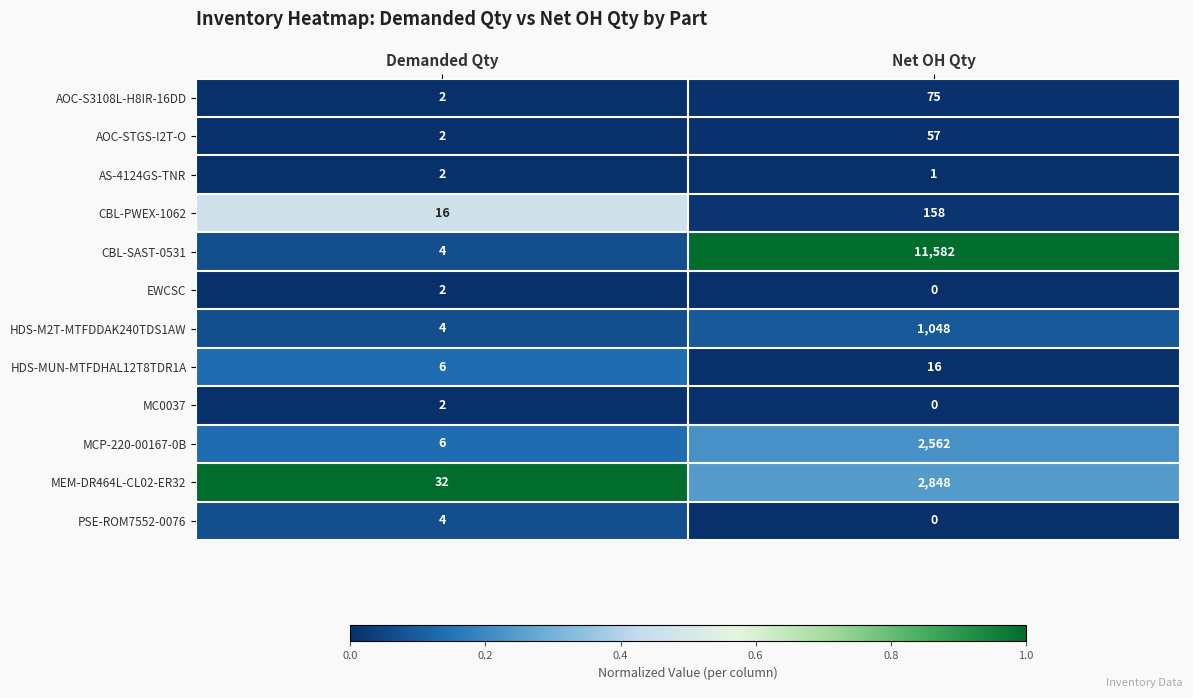

List the labels in order of AOC-STGS-I2T-O value, smallest first.

Demanded Qty, Net OH Qty